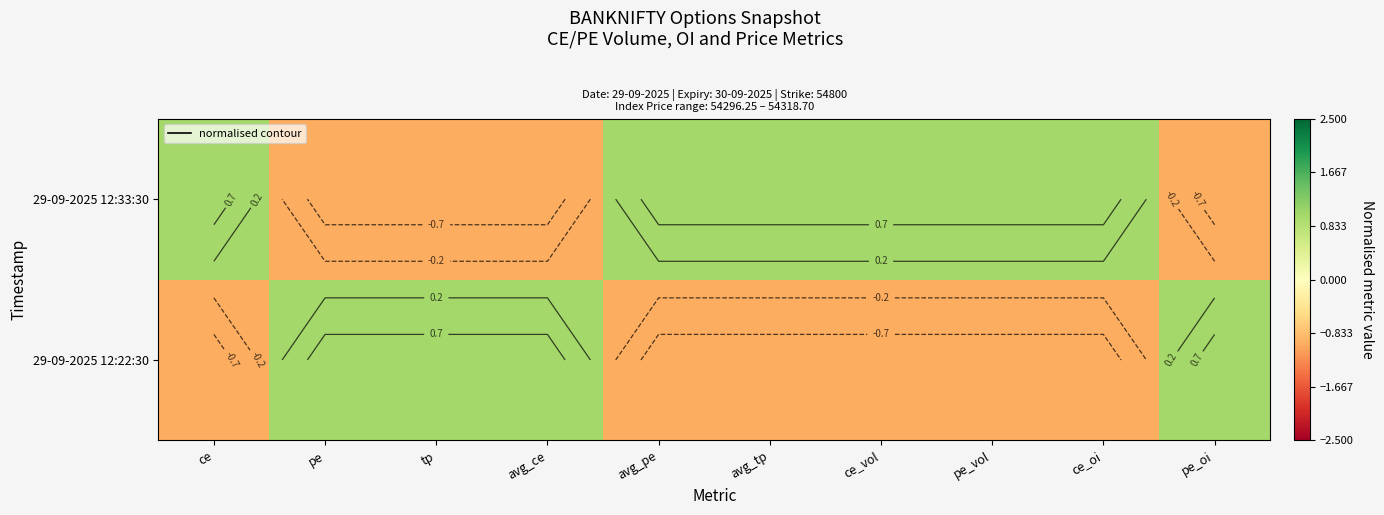

Rank the categories by 29-09-2025 12:33:30 value from highest to lowest.

avg_tp, ce_vol, pe_vol, ce_oi, ce, avg_pe, tp, pe, pe_oi, avg_ce